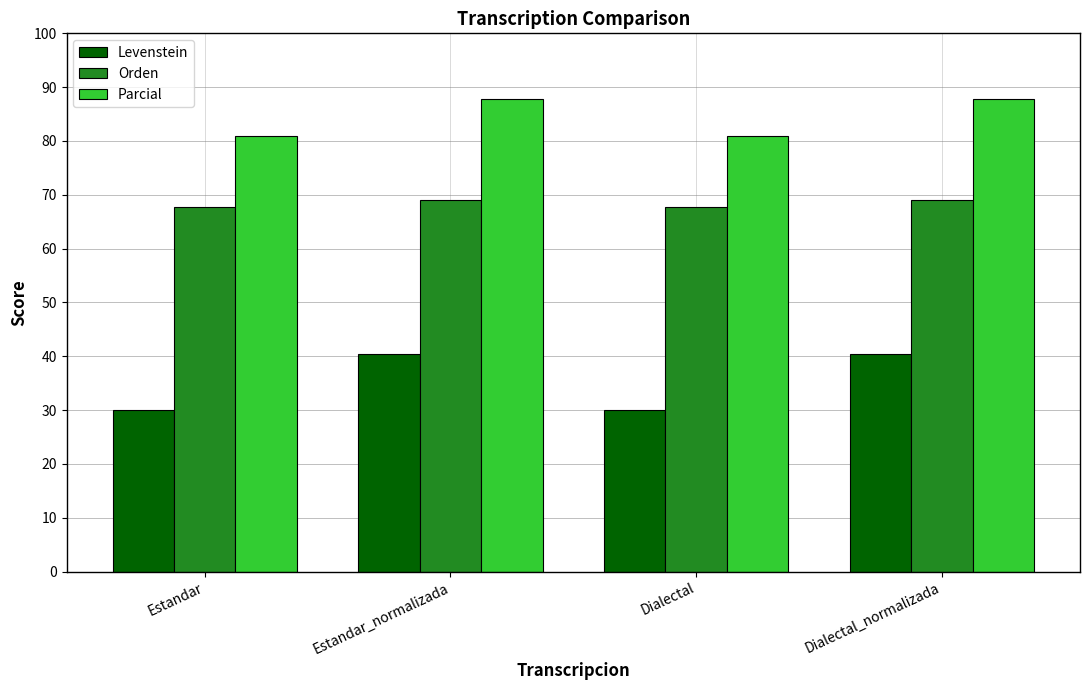

The value of Orden at Estandar_normalizada is 102.8. True or false?

False